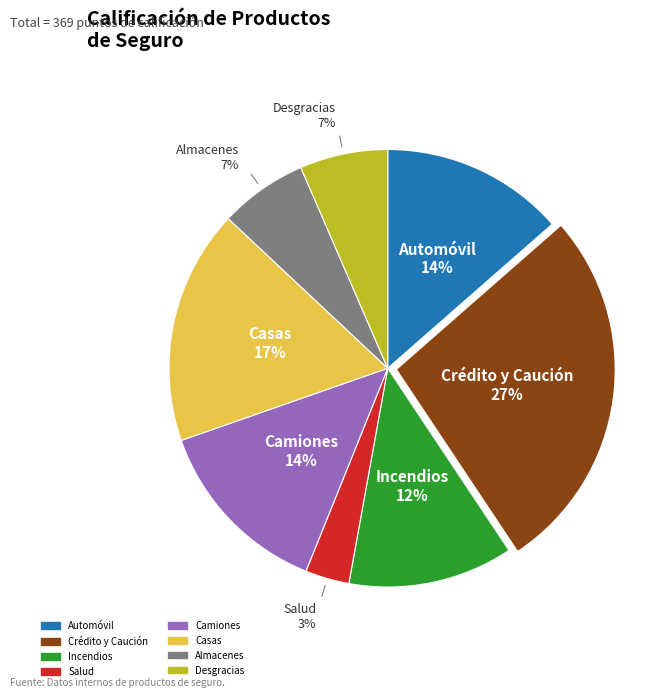

True or false: Almacenes accounts for 7% of the total.

True